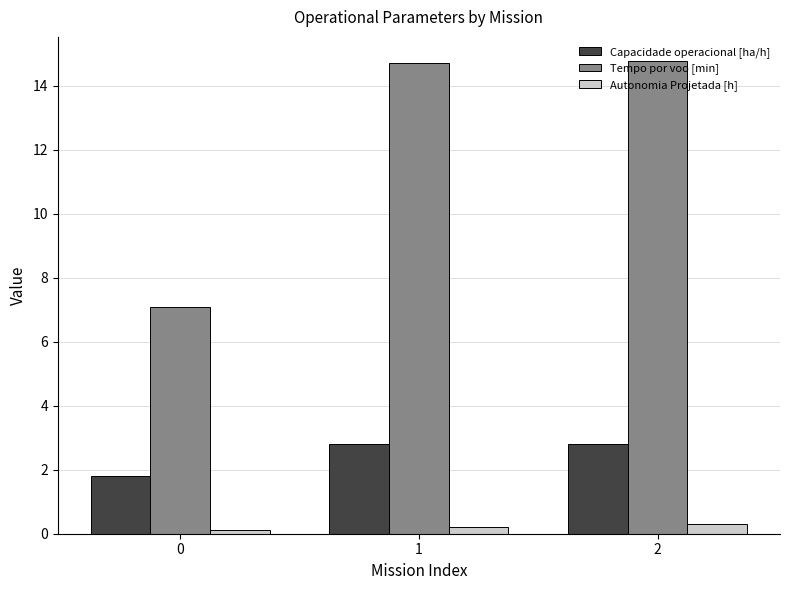

What is the spread (max minus min) of values at 0?

7.0